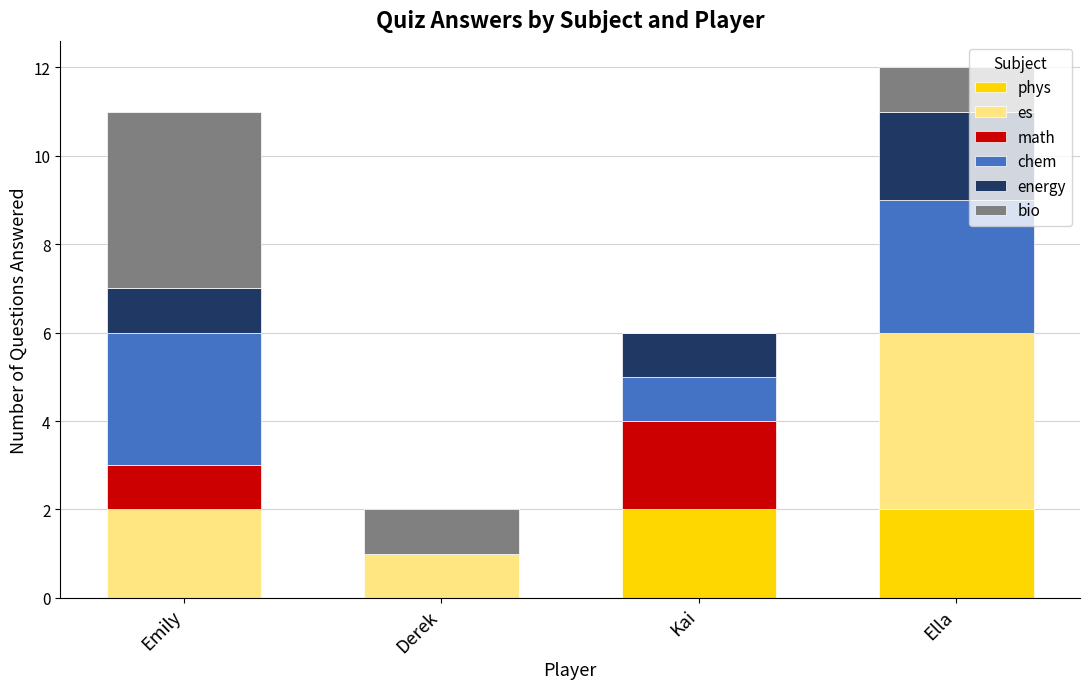

The value of phys at Emily is 1. True or false?

False